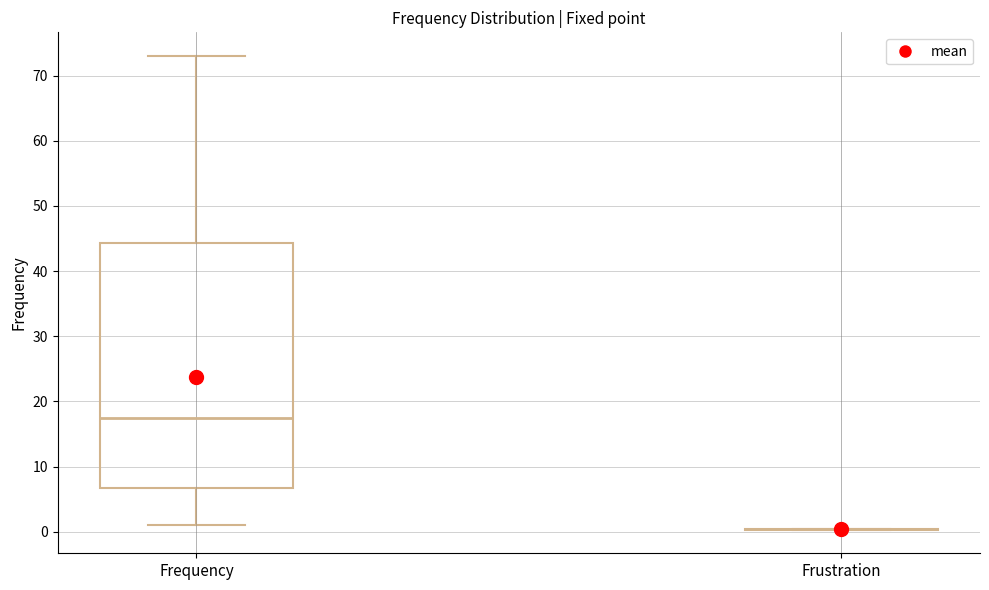

Comparing the boxes themselves (not the whiskers), which one is the tallest?

Frequency